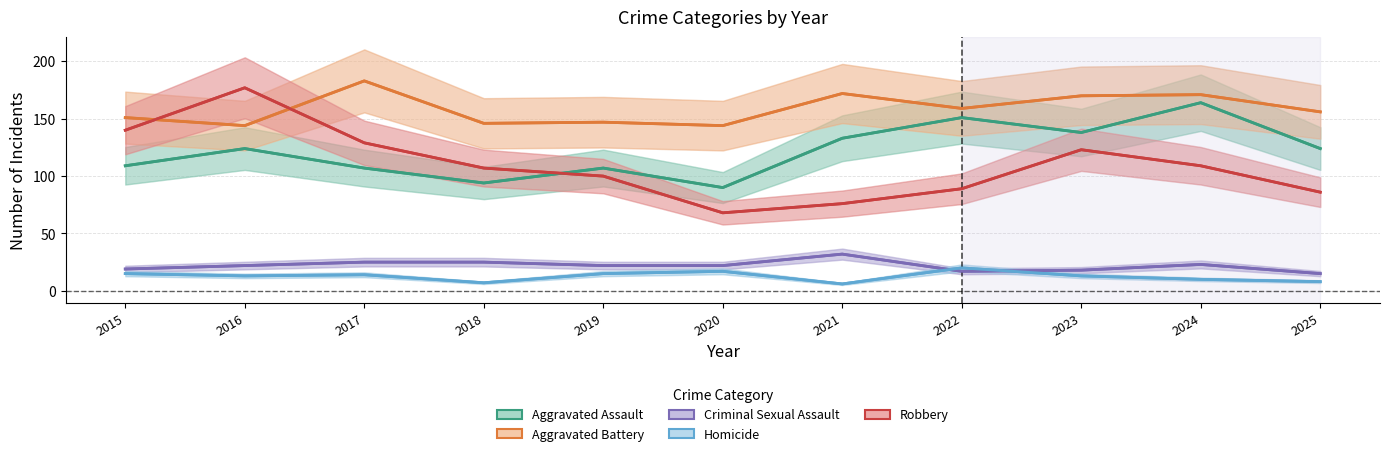

At which category does the chart reach its minimum across all series?

2021